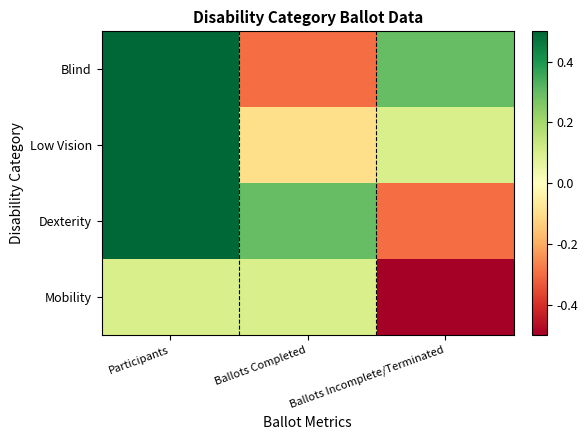

Reading right to left, extract all data points from this chart.

Blind: Ballots Incomplete/Terminated=0.3	Ballots Completed=-0.3	Participants=0.5
Low Vision: Ballots Incomplete/Terminated=0.1	Ballots Completed=-0.1	Participants=0.5
Dexterity: Ballots Incomplete/Terminated=-0.3	Ballots Completed=0.3	Participants=0.5
Mobility: Ballots Incomplete/Terminated=-0.5	Ballots Completed=0.1	Participants=0.1